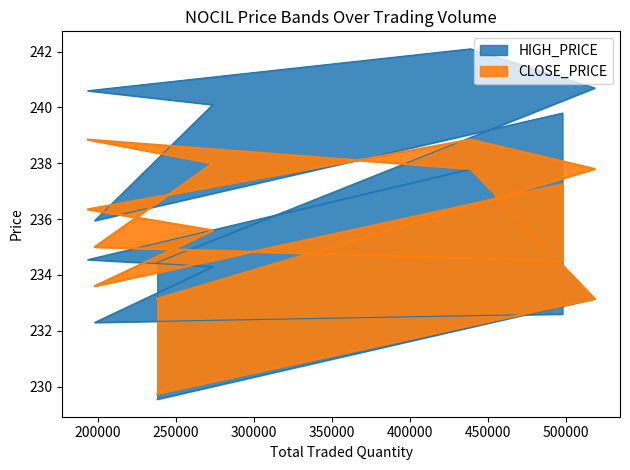

The OPEN_PRICE series shows 166.3 at 29-Nov-2022. True or false?

False